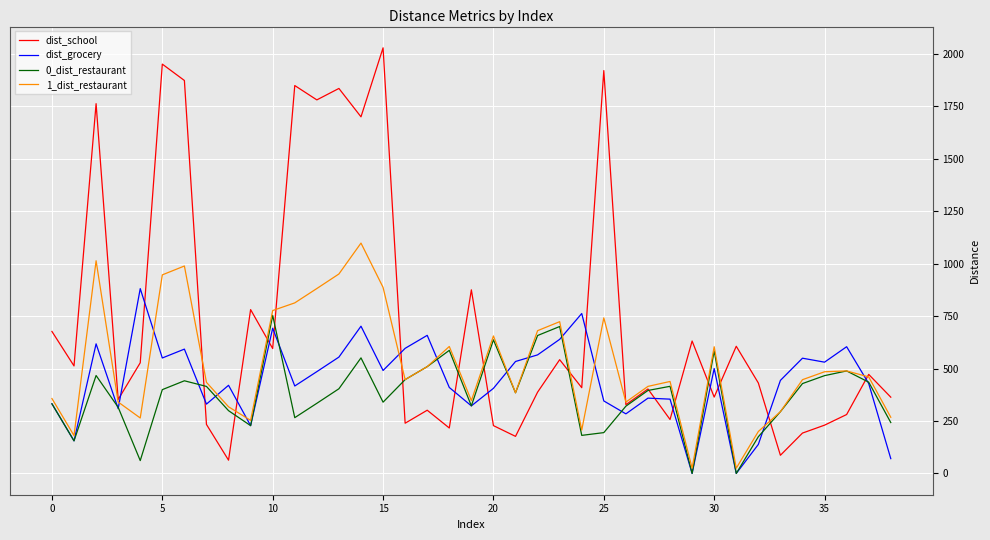

True or false: 1_dist_restaurant has more than 2 interior local peaks.

True